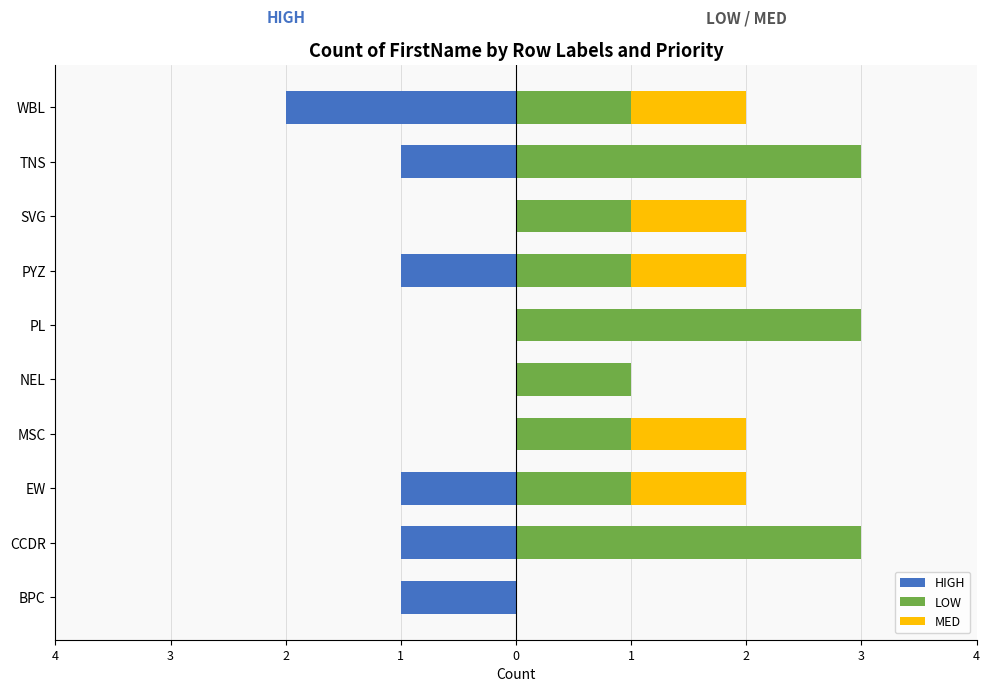

At how many categories does at least one series exceed 2?

3